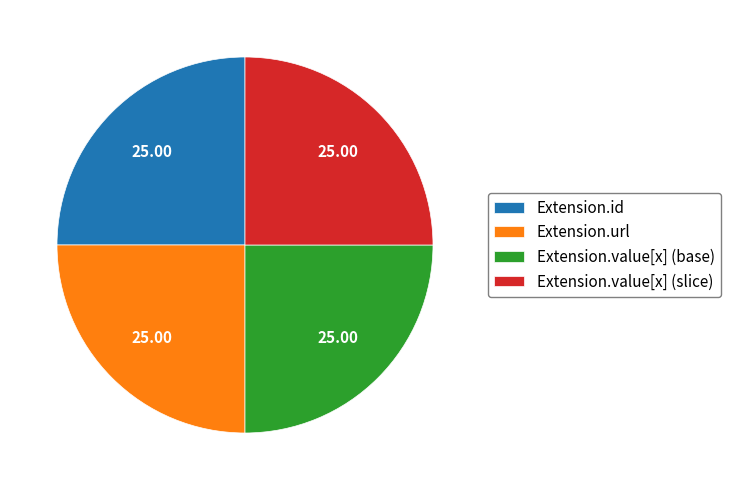

Count the number of slices in the pie.

4